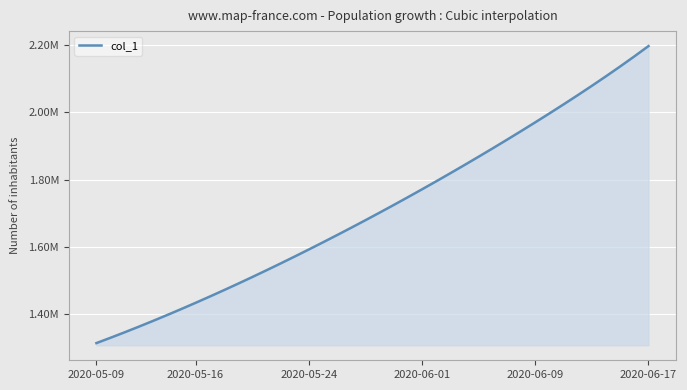

Does the chart have visible grid lines?

Yes